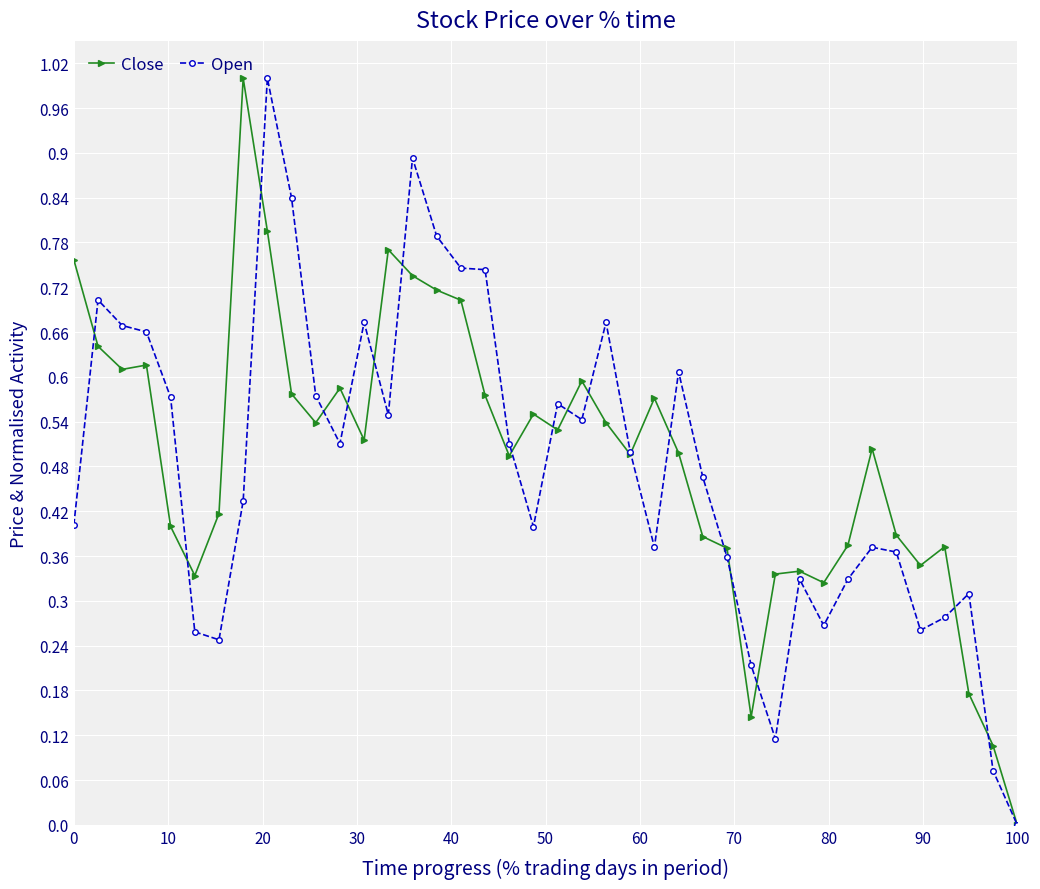

True or false: Open has more than 2 points higher than both neighbors.

True